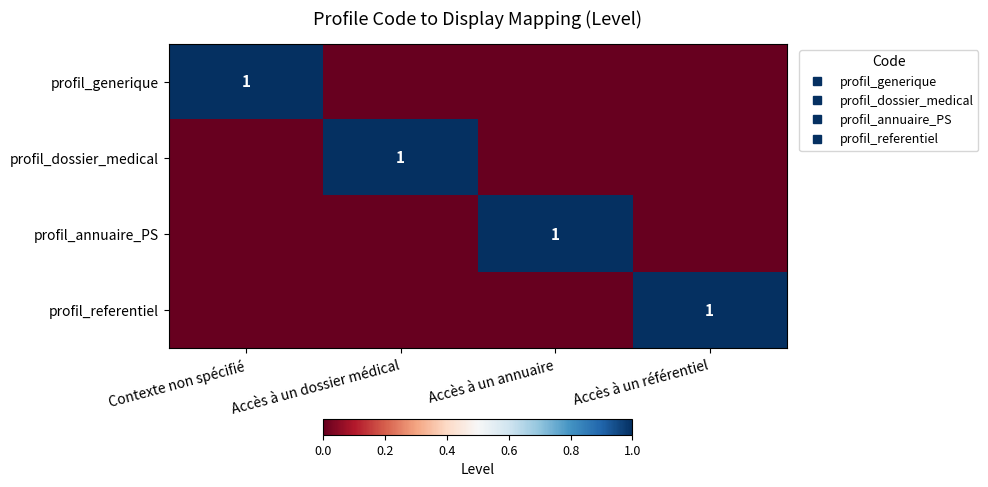

How many data points in profil_annuaire_PS are above 0?

1